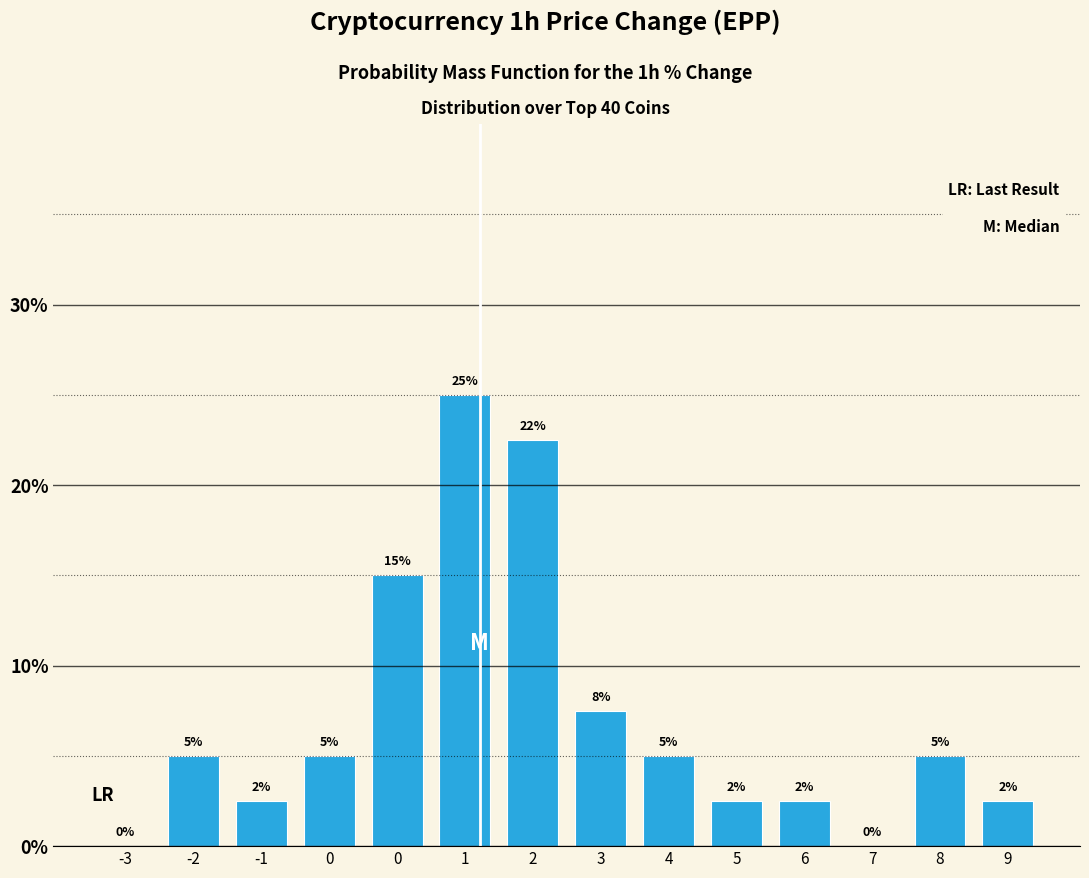

Are the bars horizontal?

No